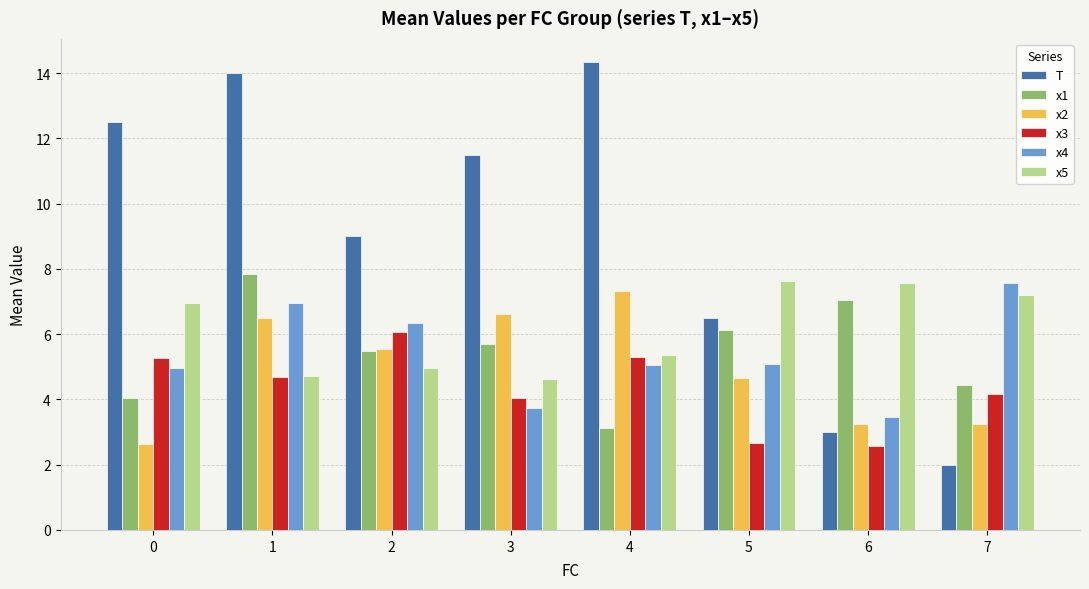

What are all the series names shown in the legend?

T, x1, x2, x3, x4, x5